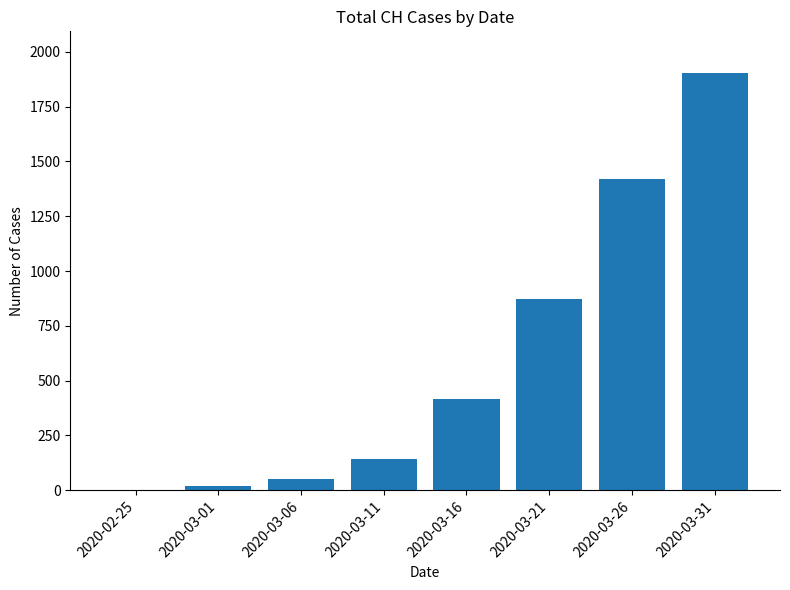

Reading left to right, extract all data points from this chart.

0	20	53	144	416	873	1420	1903